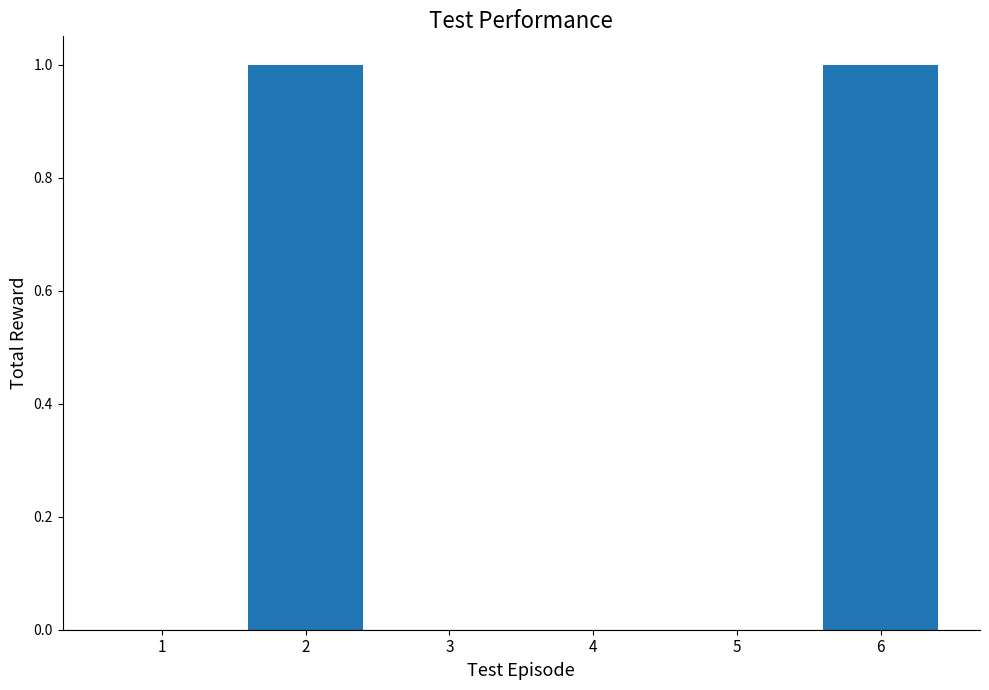

The chart shows a value of 1 at 4. True or false?

False